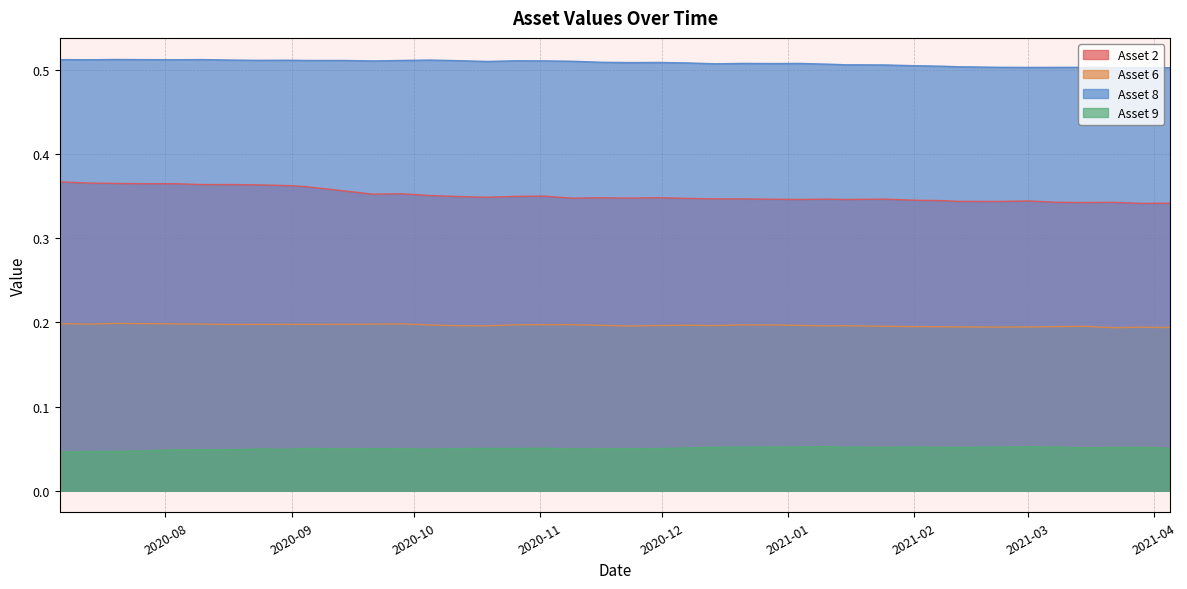

Rank the series by their maximum value, from highest to lowest.

Asset 8, Asset 2, Asset 6, Asset 9